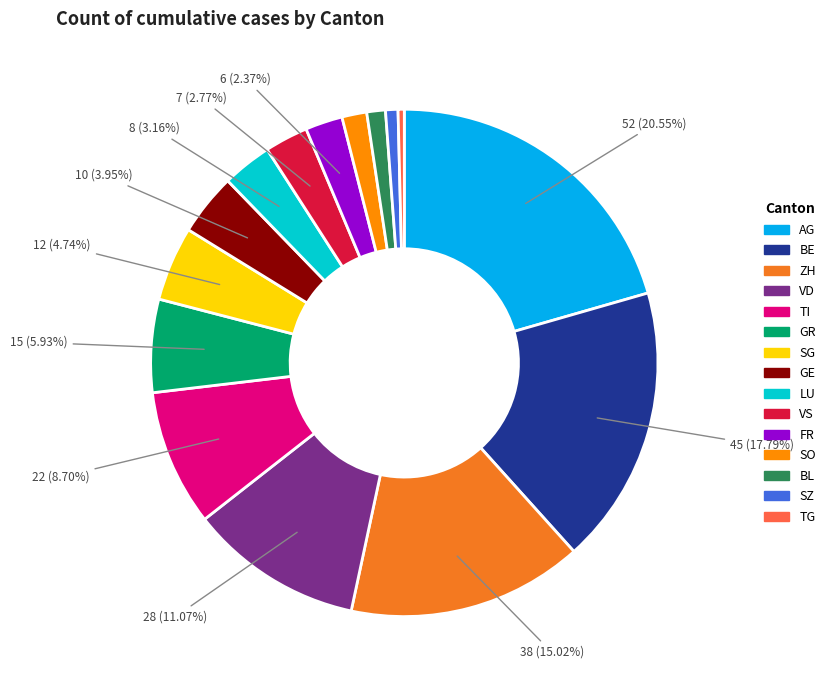

What is the total percentage of BE and LU?

20.9%